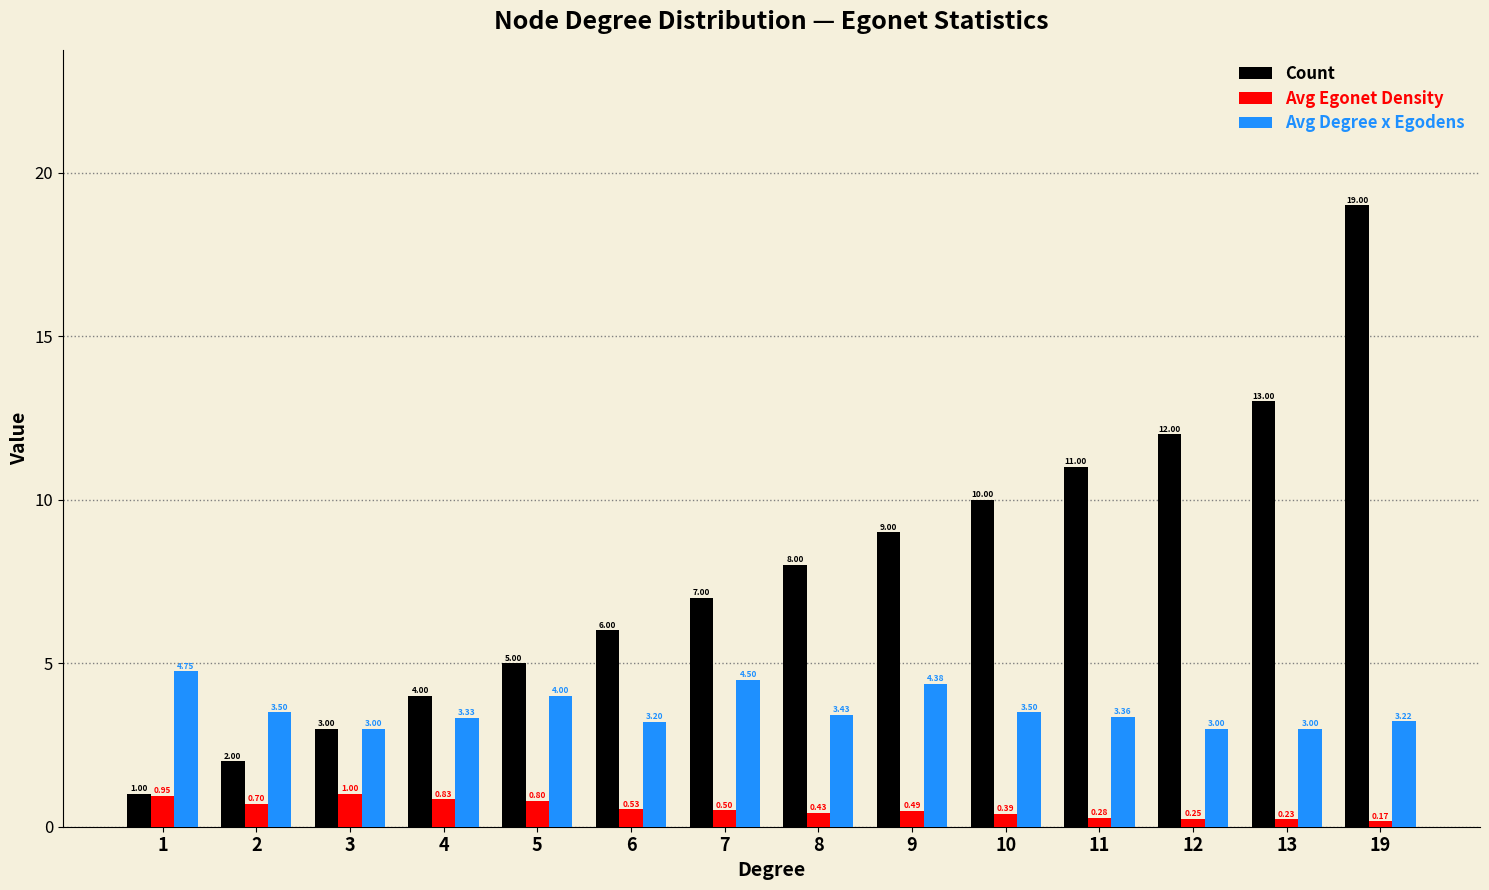

Is it true that Count equals 2.2 at 4?

False